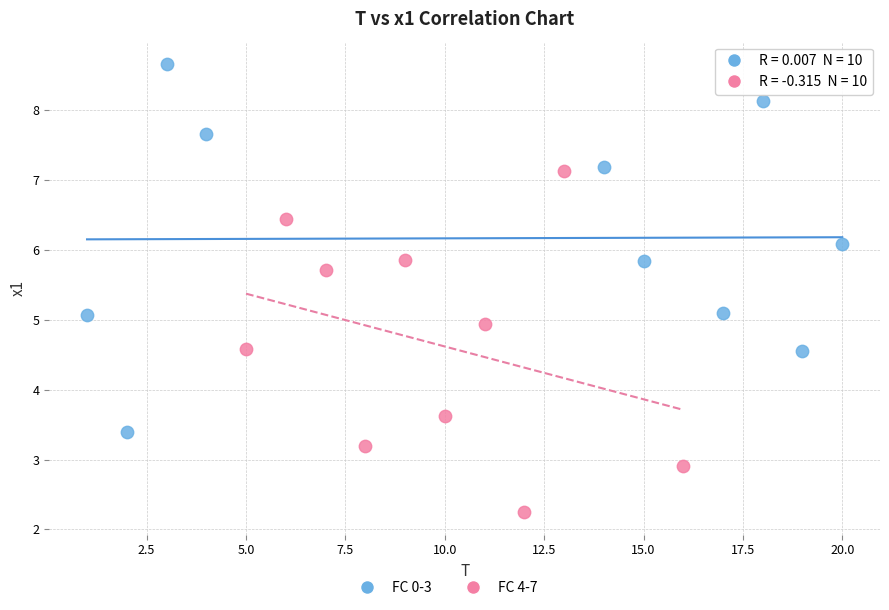

Which series contains the lowest Y value?

FC 4-7